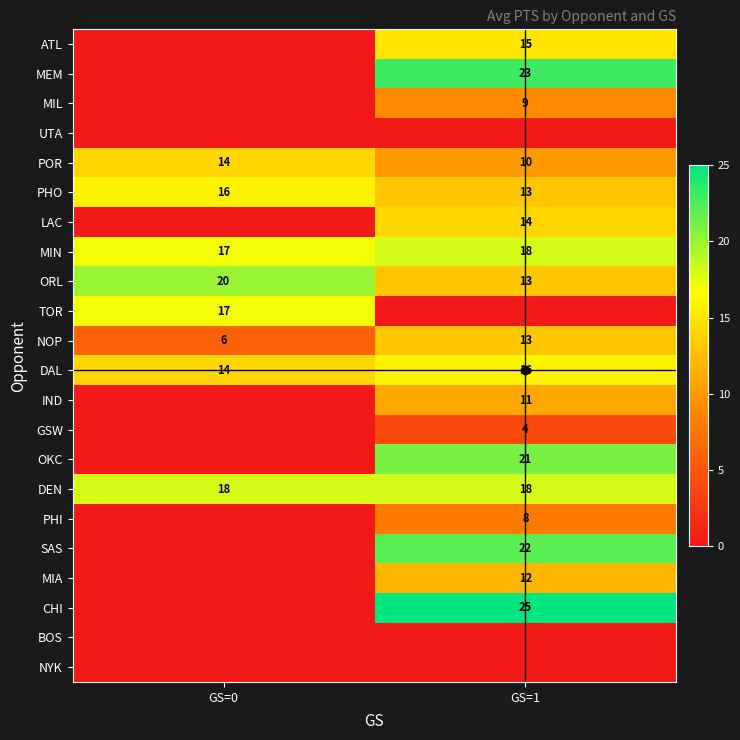

Which category has the lowest value in the ATL series?

GS=0